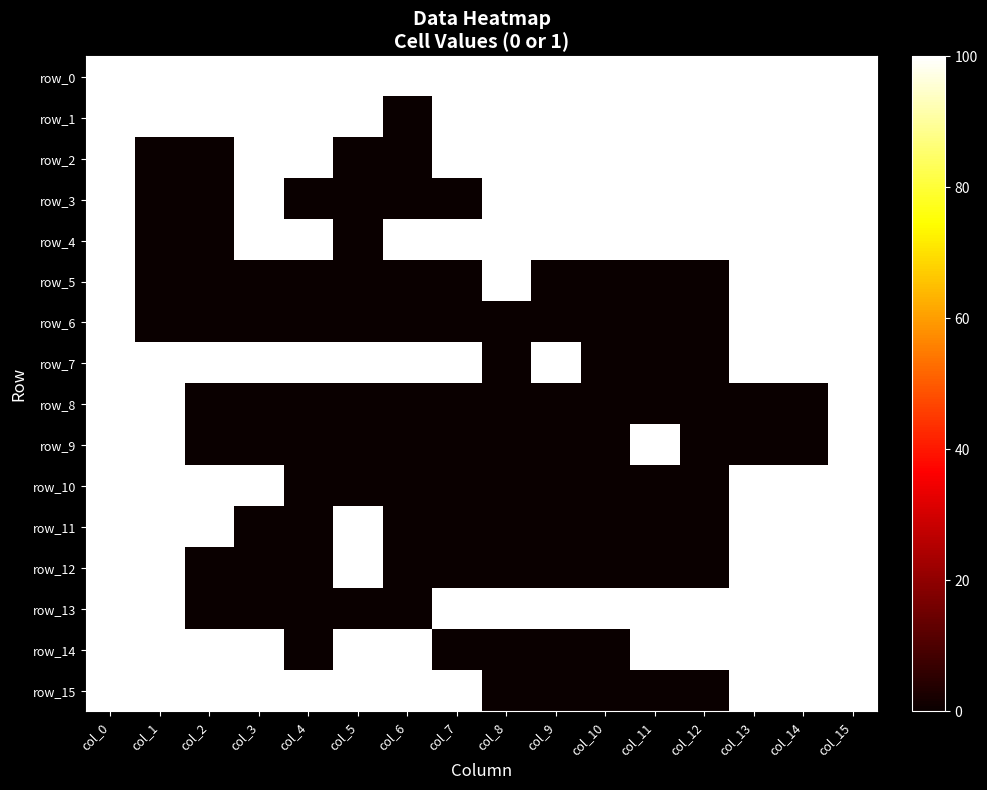

Between col_11 and col_13, which is larger?

col_11